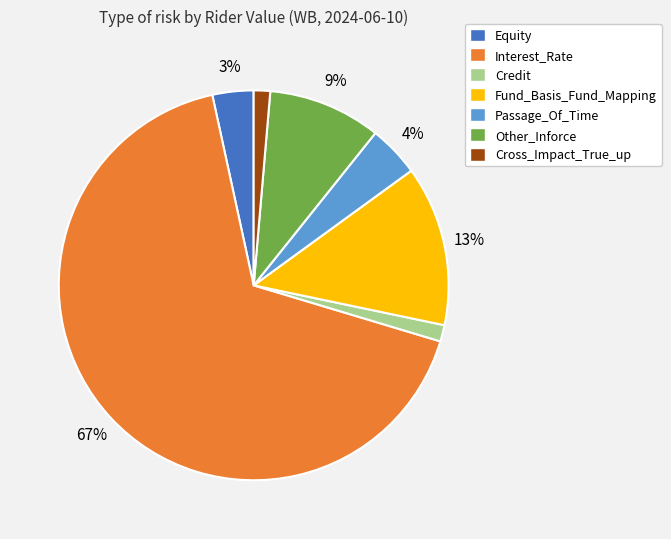

To the nearest percent, what is the average slice percentage?

14%